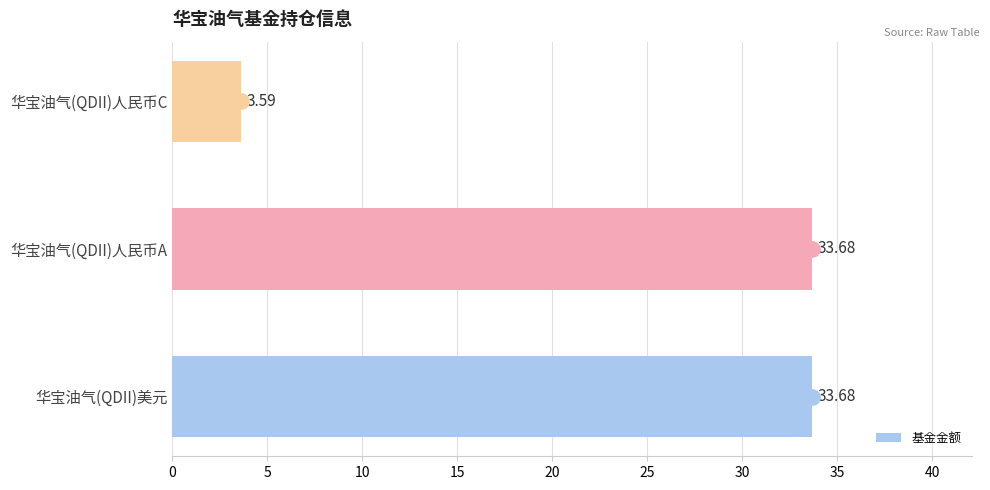

What is the difference between the maximum and minimum values in the 基金金额 series?

30.1